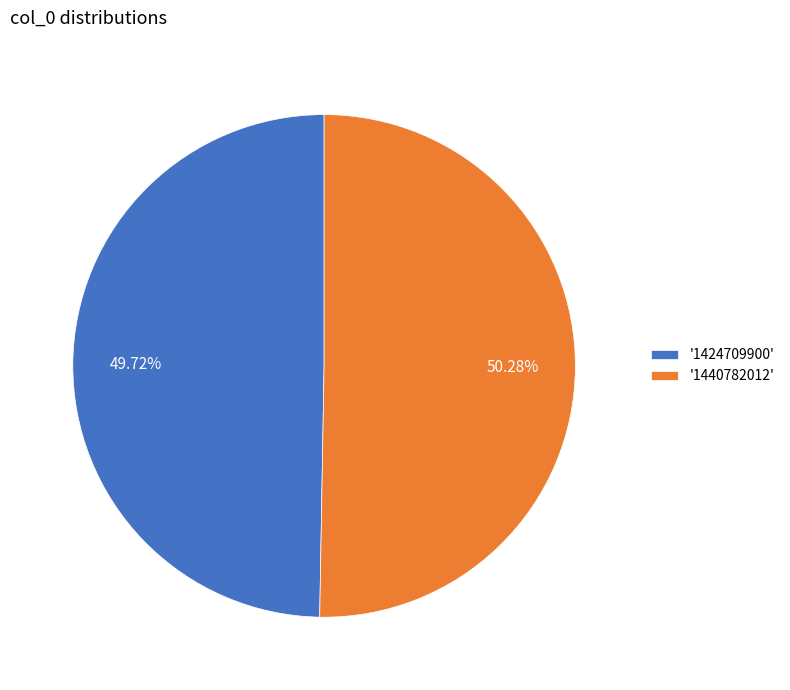

Rank the categories by value from lowest to highest.

'1424709900', '1440782012'